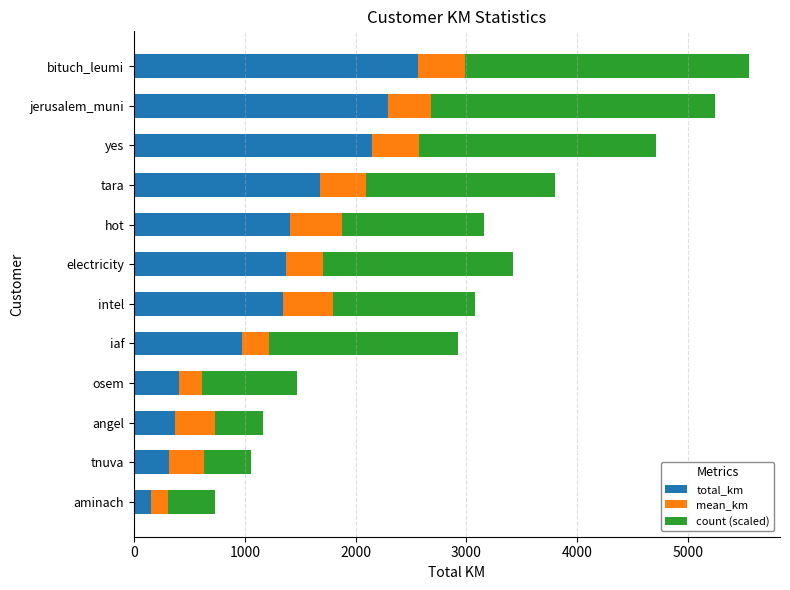

Is it true that total_km equals 480.3 at iaf?

False